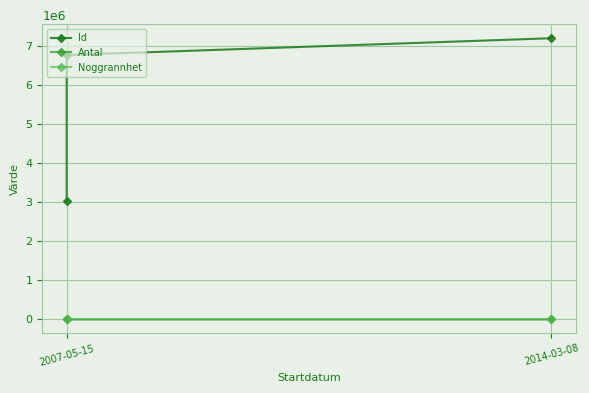

Is the value of Id at 2014-03-08 greater than the value of Noggrannhet at 2014-03-08?

Yes